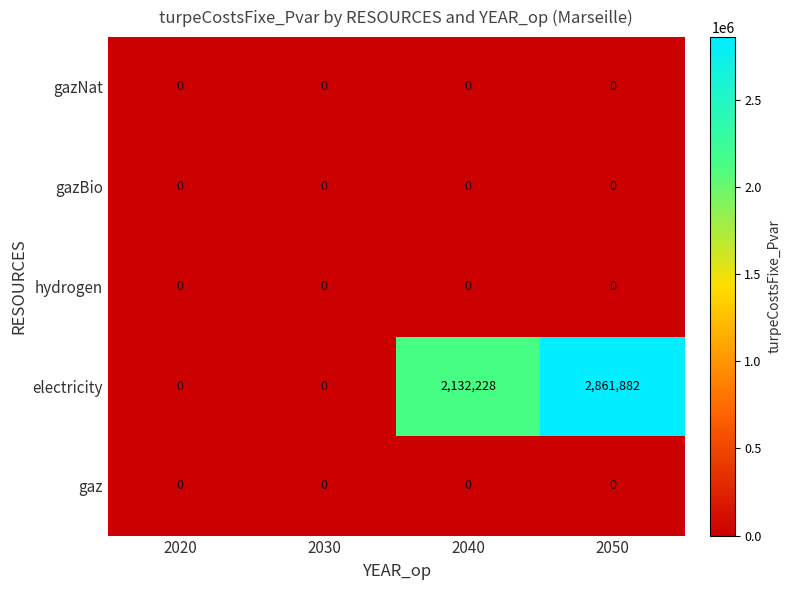

At how many categories does at least one series exceed 931906?

2